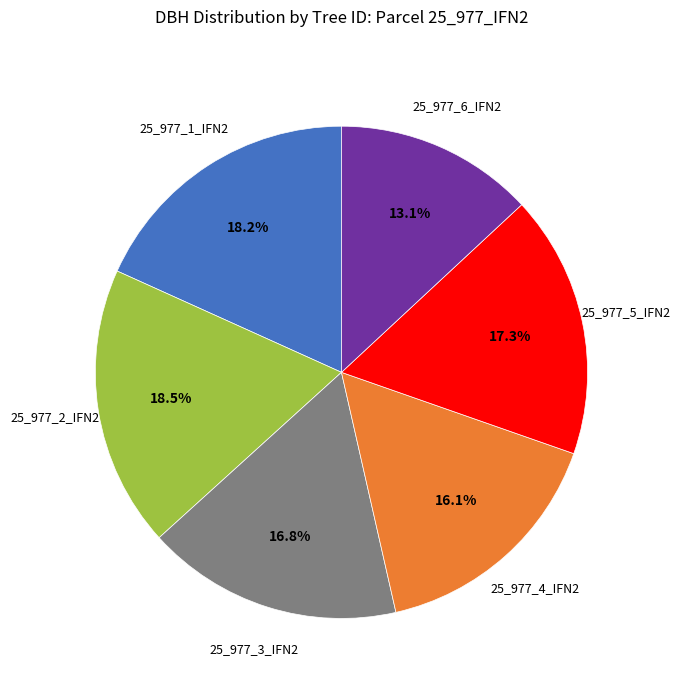

Does any single category account for the majority?

No